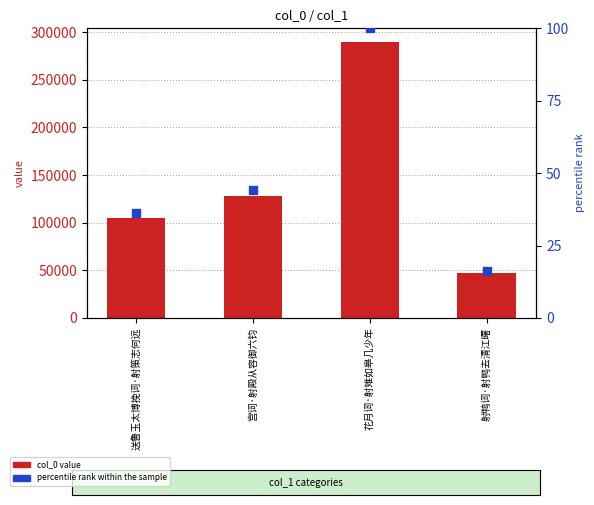

At how many categories does at least one series exceed 62728?

3